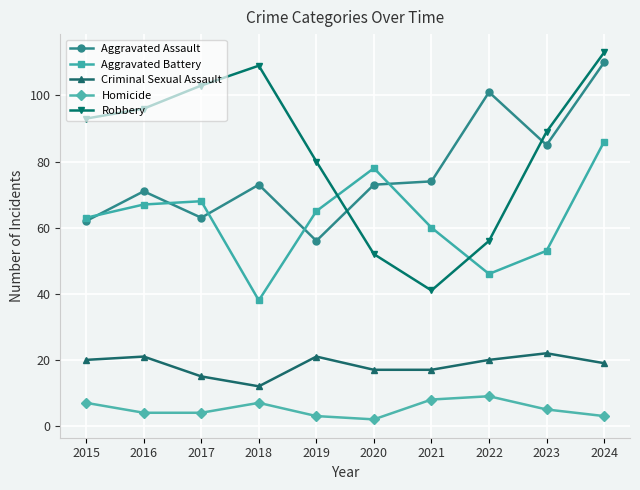

At which label does Robbery reach its minimum?

2021